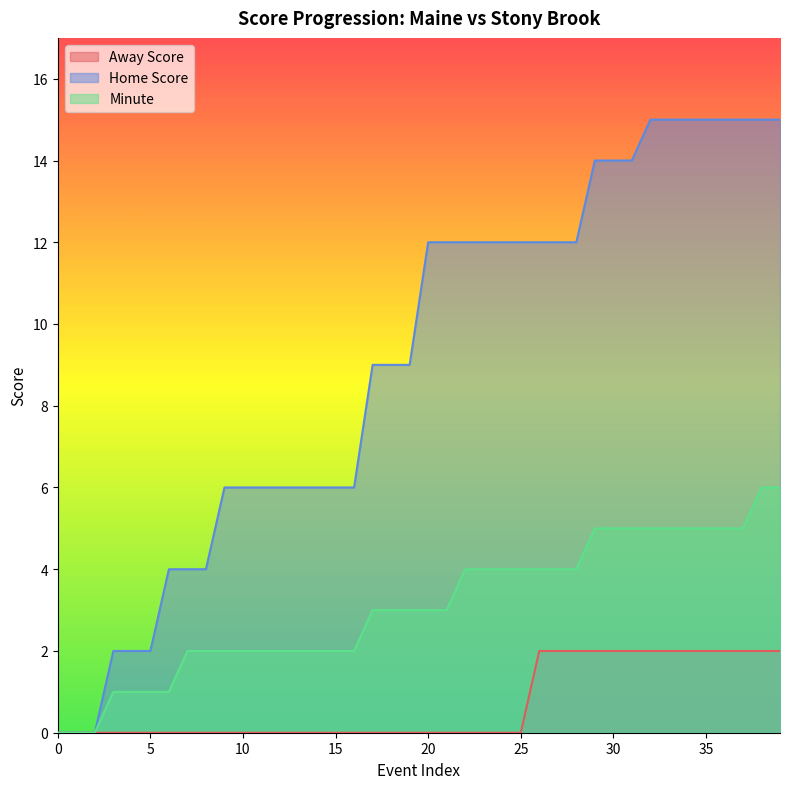

Which series changed the most between 2 and 9?

Home Score